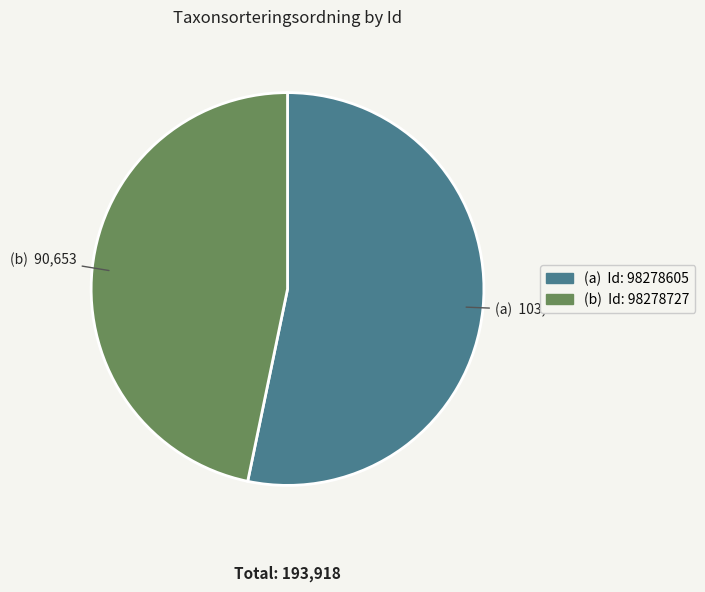

Does any single category account for the majority?

Yes